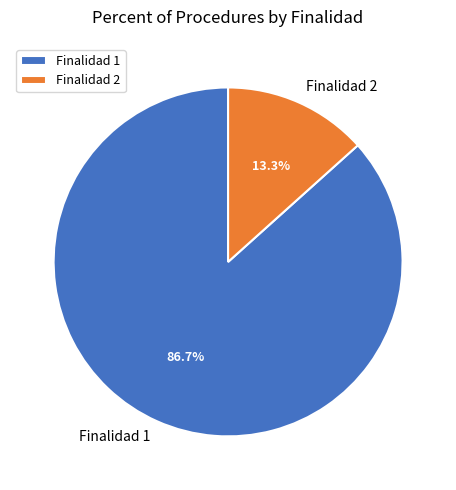

Do Finalidad 2 and Finalidad 1 together represent more than half of the pie?

Yes